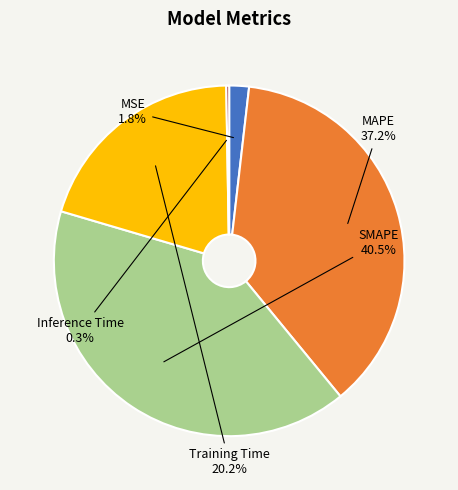

Does SMAPE represent more than half of the total?

No